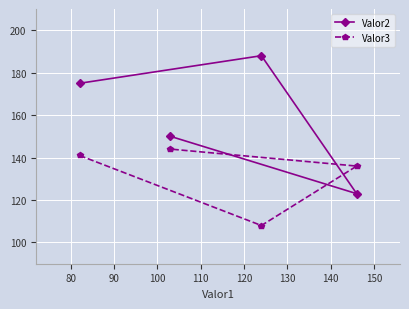

What is the sum of all Valor3 values?

529